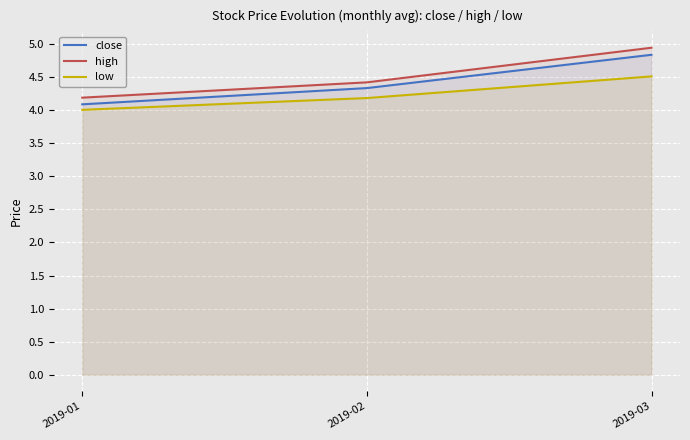

Count the number of categories in the chart.

3